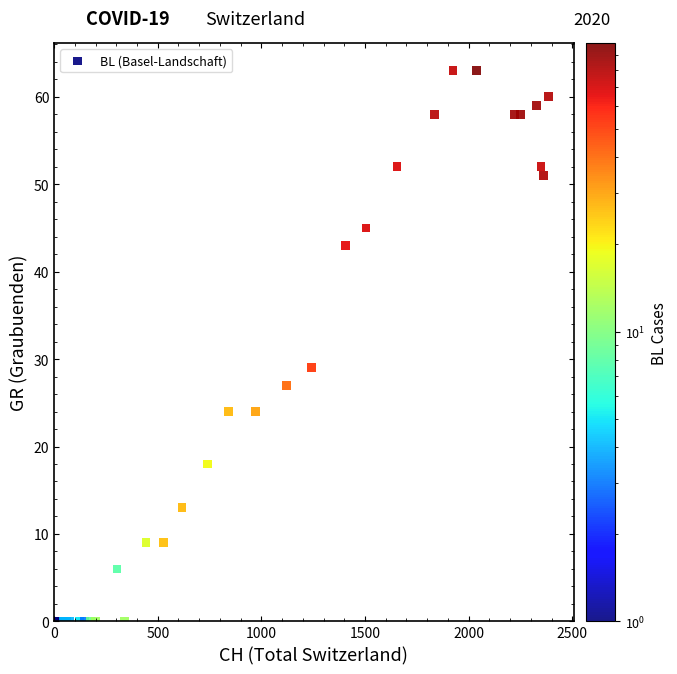

What Y value in the scatter plot is closest to 31?

29